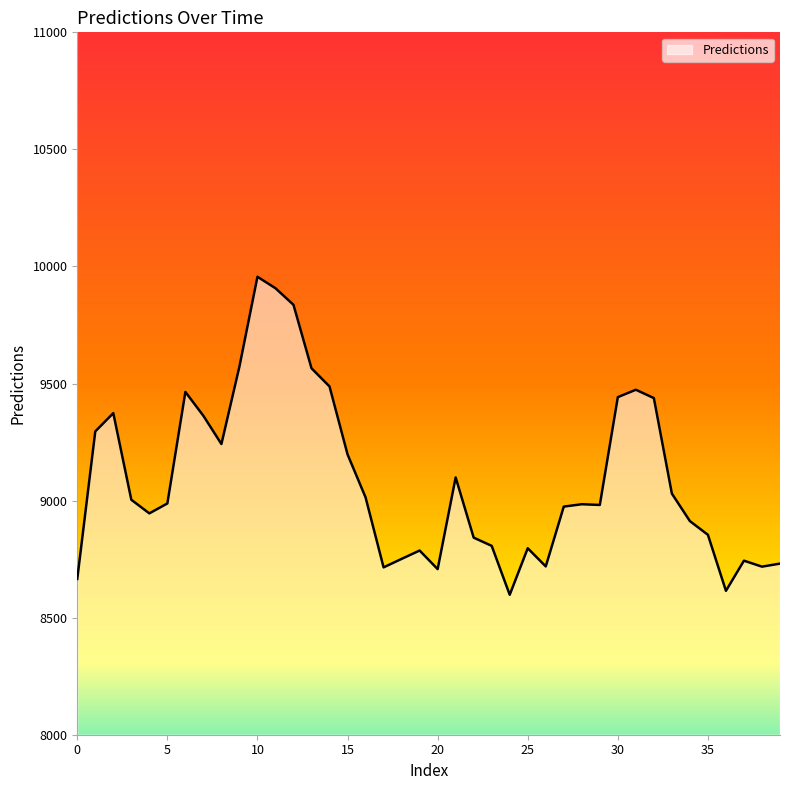

What is the maximum value shown in the chart?

9956.0